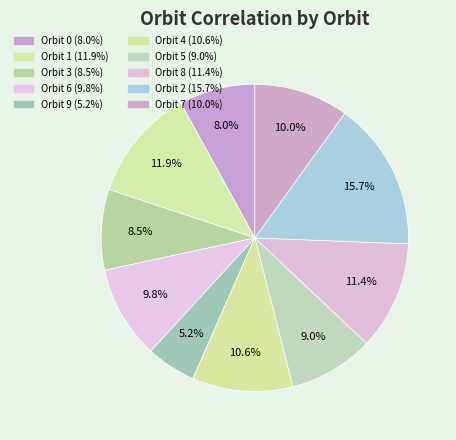

Is there a majority slice in this chart?

No